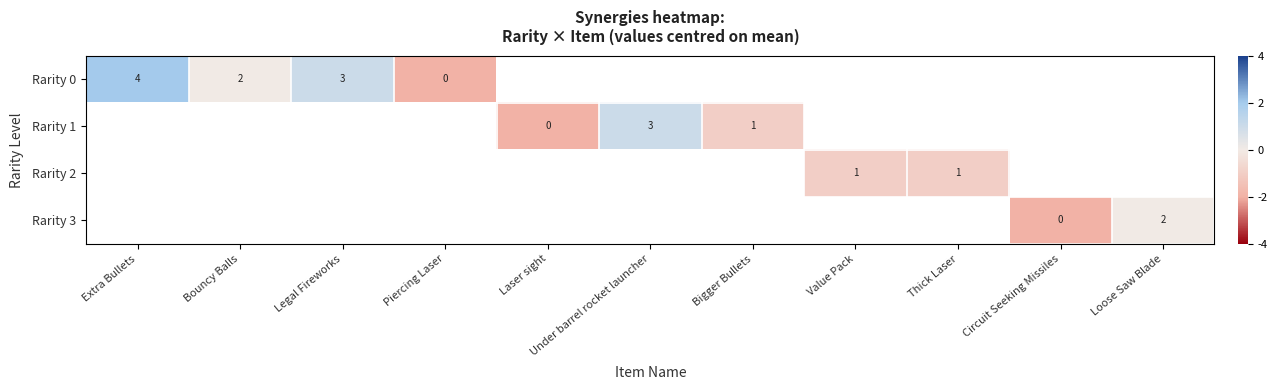

Is it true that Rarity 0 equals 3 at Legal Fireworks?

True